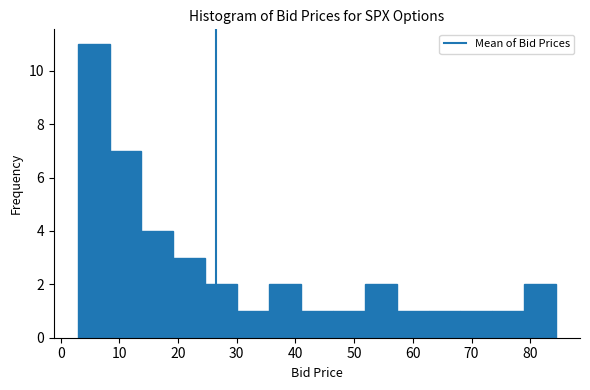

Reading left to right, transcribe this chart: for each bar, give the range it covers on the x-axis and its height. Neither the bar edges nor the heights are printed on the chart, so give them approximately, as read against the axes.

3 to 8: 11
8 to 14: 7
14 to 19: 4
19 to 25: 3
25 to 30: 2
30 to 36: 1
36 to 41: 2
41 to 46: 1
46 to 52: 1
52 to 57: 2
57 to 63: 1
63 to 68: 1
68 to 74: 1
74 to 79: 1
79 to 84: 2